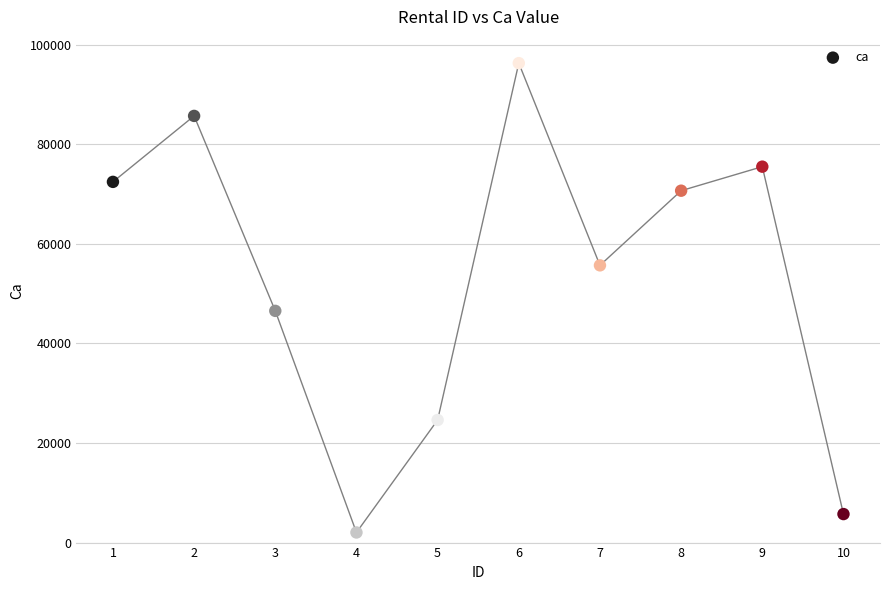

What is the range of Y values (max minus min)?

94291